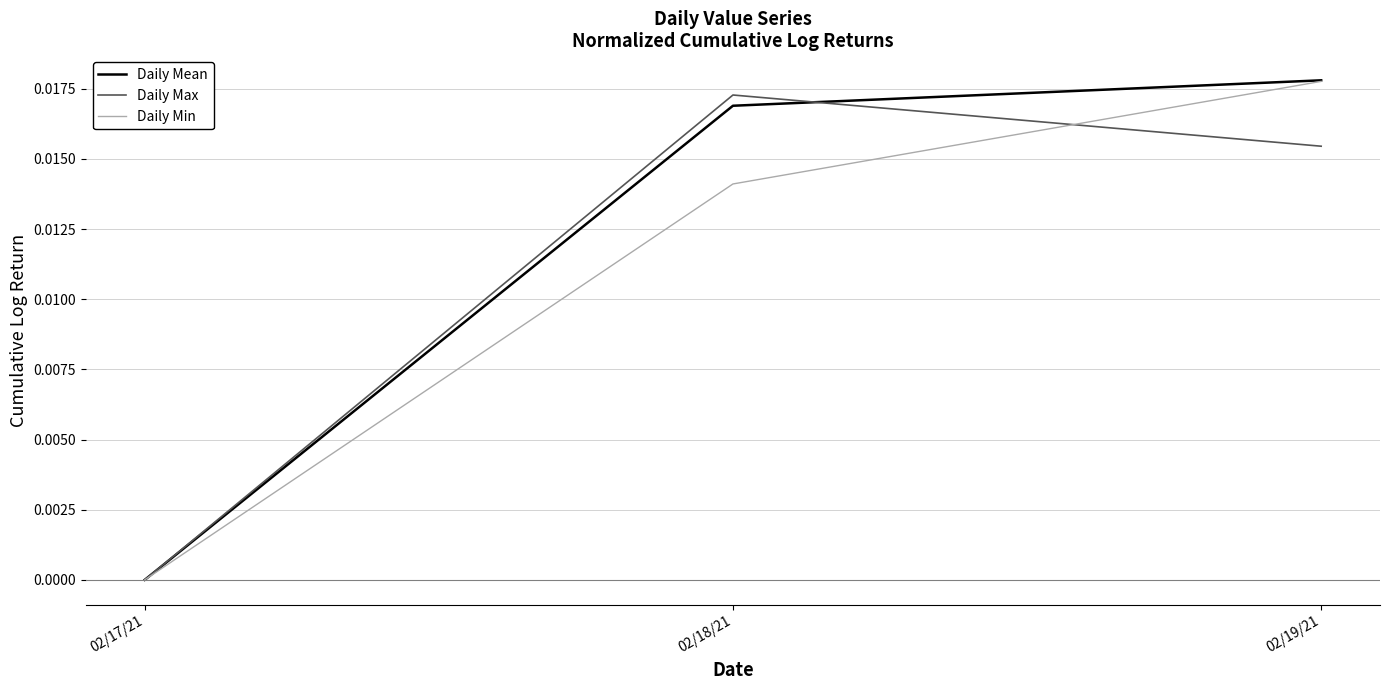

Rank the categories by Daily Mean value from highest to lowest.

02/19/21, 02/18/21, 02/17/21